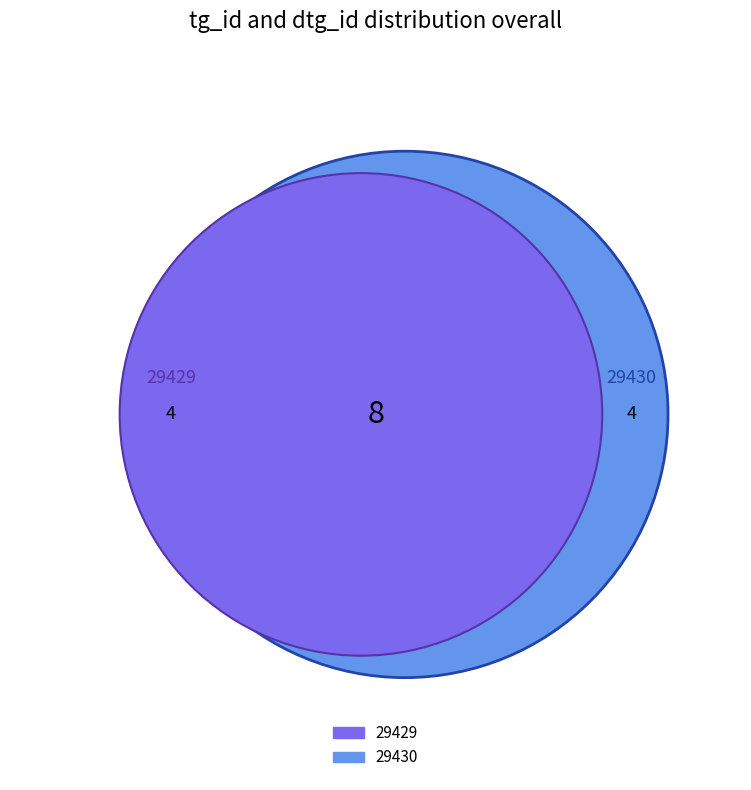

To the nearest percent, what is the average slice percentage?

12%